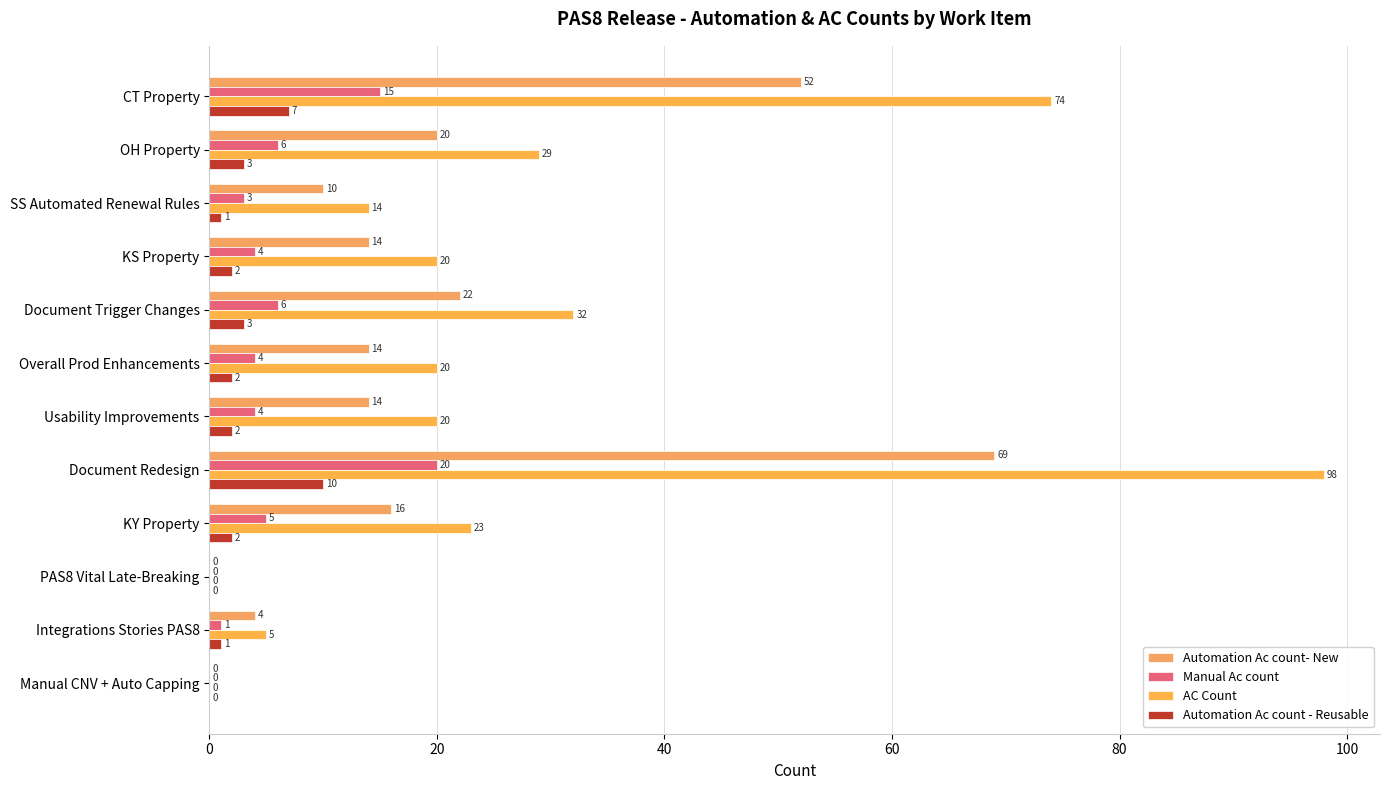

Reading right to left, transcribe all the data shown in this chart.

Automation Ac count- New: 0	4	0	16	69	14	14	22	14	10	20	52
Manual Ac count: 0	1	0	5	20	4	4	6	4	3	6	15
AC Count: 0	5	0	23	98	20	20	32	20	14	29	74
Automation Ac count - Reusable: 0	1	0	2	10	2	2	3	2	1	3	7